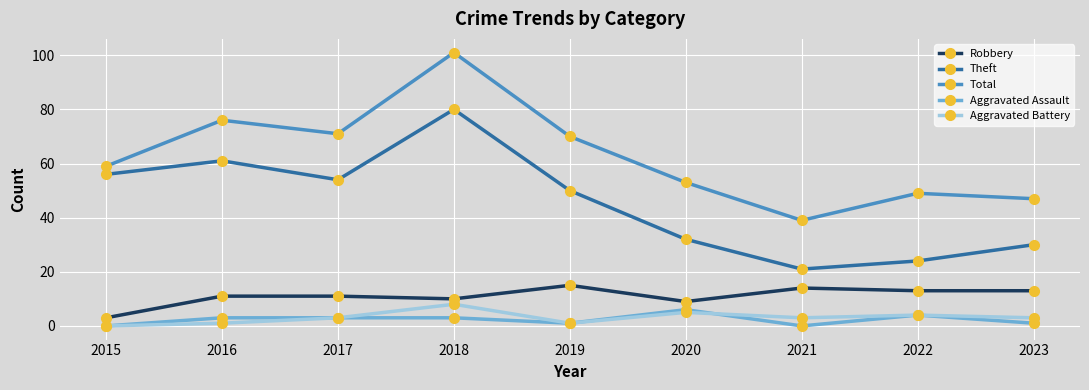

Reading right to left, extract all data points from this chart.

Robbery: 2023=13	2022=13	2021=14	2020=9	2019=15	2018=10	2017=11	2016=11	2015=3
Theft: 2023=30	2022=24	2021=21	2020=32	2019=50	2018=80	2017=54	2016=61	2015=56
Total: 2023=47	2022=49	2021=39	2020=53	2019=70	2018=101	2017=71	2016=76	2015=59
Aggravated Assault: 2023=1	2022=4	2021=0	2020=6	2019=1	2018=3	2017=3	2016=3	2015=0
Aggravated Battery: 2023=3	2022=4	2021=3	2020=5	2019=1	2018=8	2017=3	2016=1	2015=0